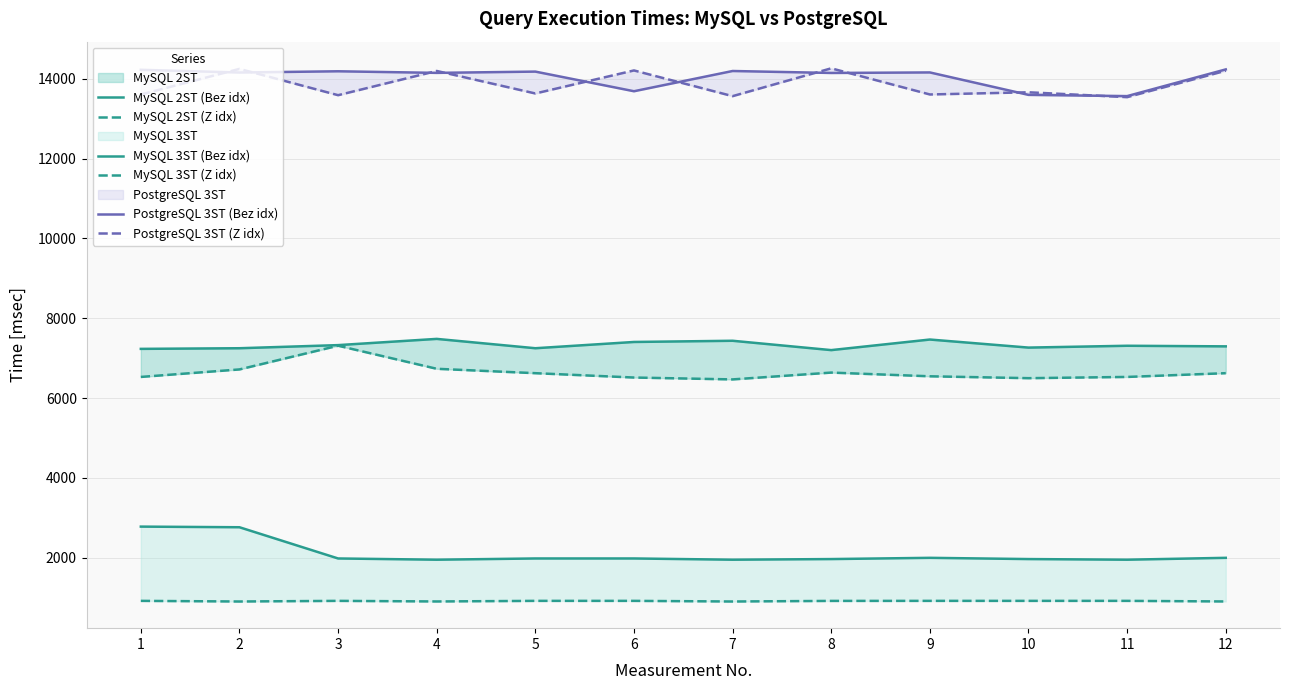

True or false: MySQL 3ST (Bez idx) and MySQL 3ST (Z idx) intersect in this chart.

False